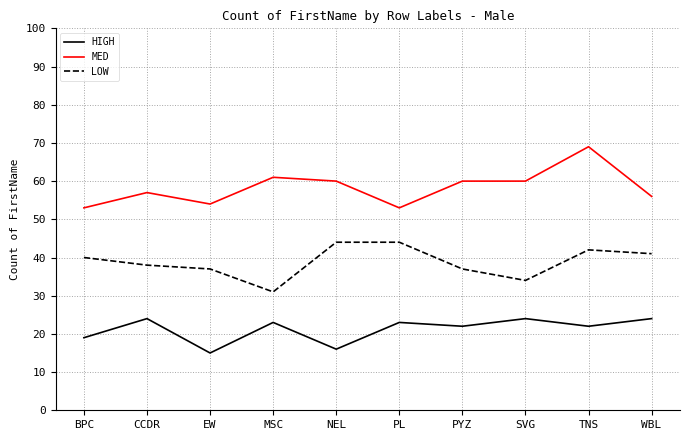

At which category is the sum across all series the highest?

TNS